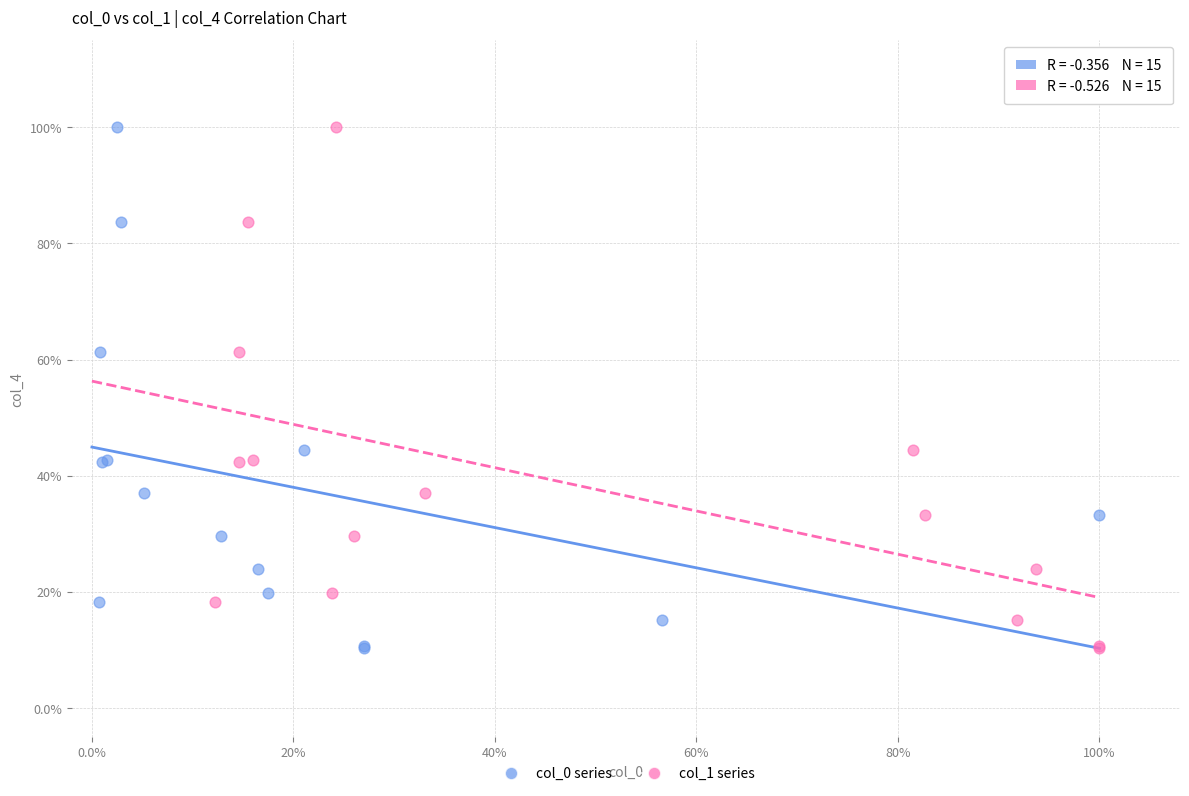

What are all the series names shown in the legend?

col_0 series, col_1 series